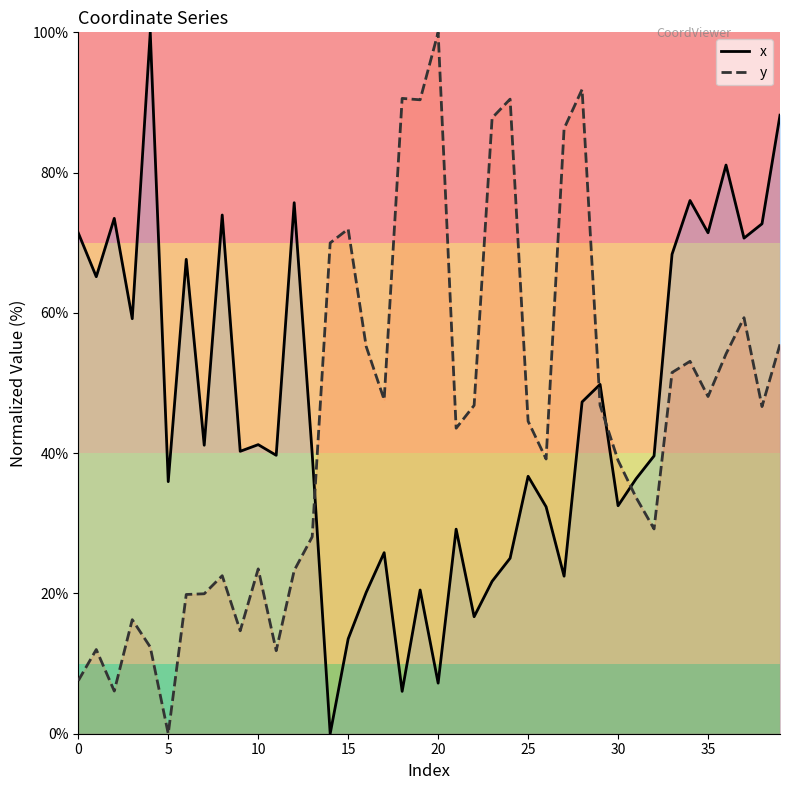

What is the value of the y point at the 2nd from the left?

12.0